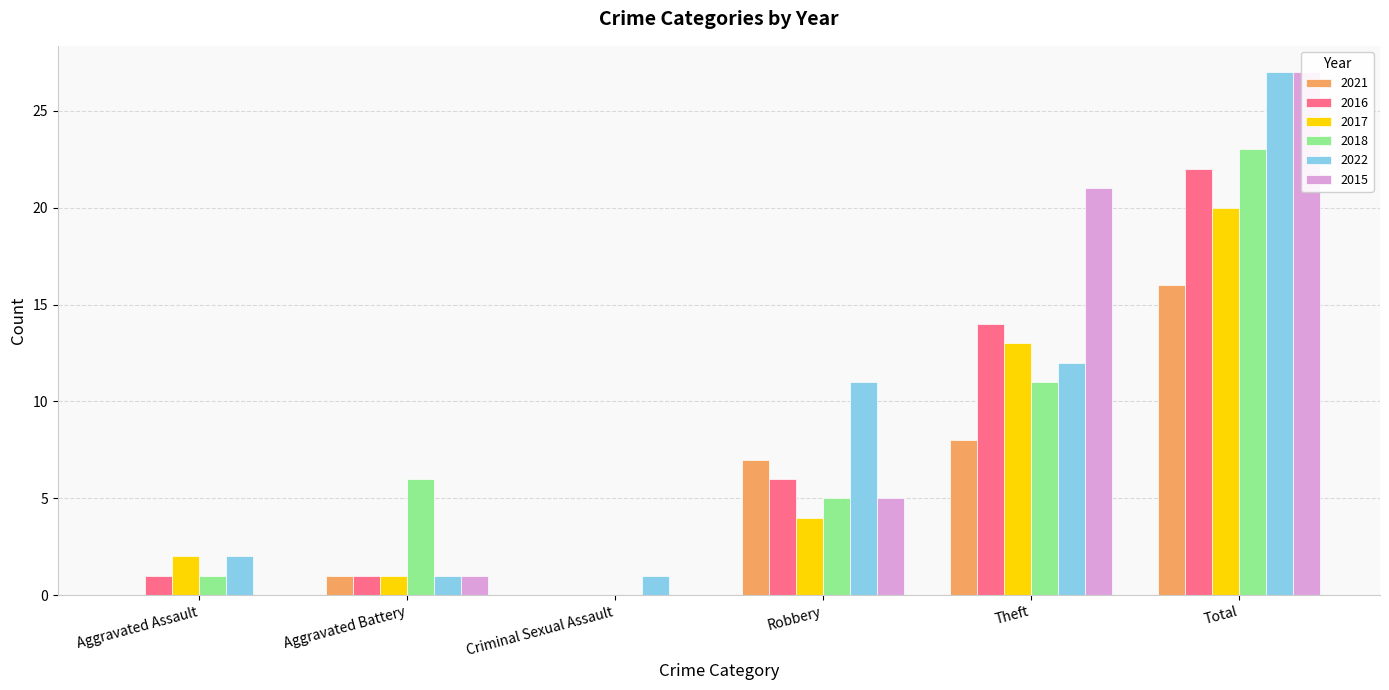

What is the sum of the 2021 values at Total and Criminal Sexual Assault?

16